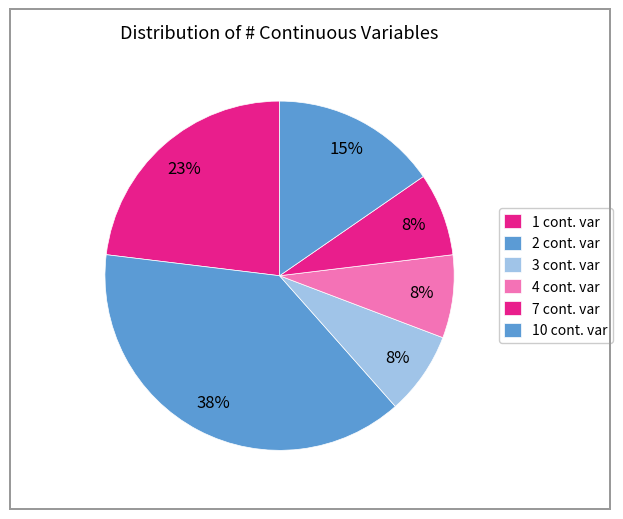

How many slices are in this pie chart?

6